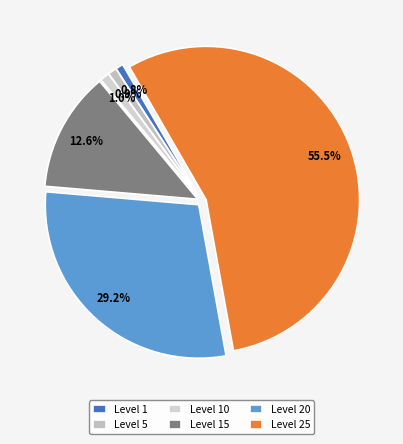

Count the number of slices in the pie.

6